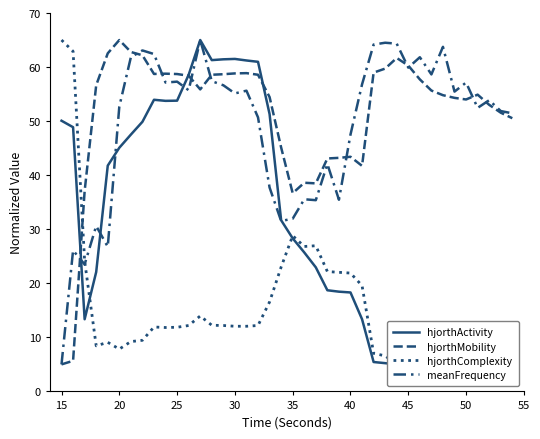

What is the average value of the hjorthActivity series?

30.3